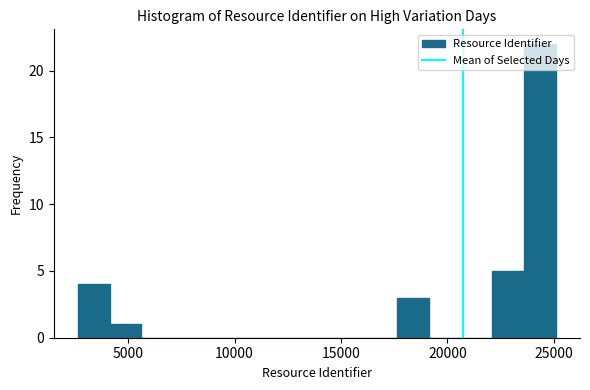

Read against the x-axis, roughly where is the centre of the tallest bar?

24500